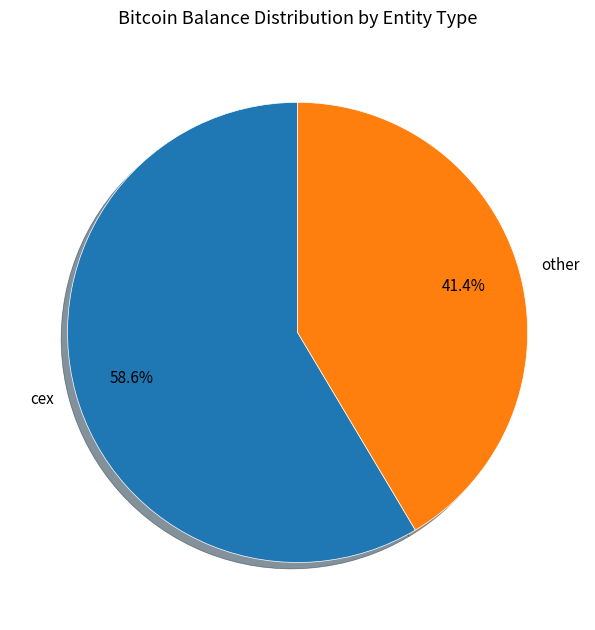

How many segments does this pie chart have?

2